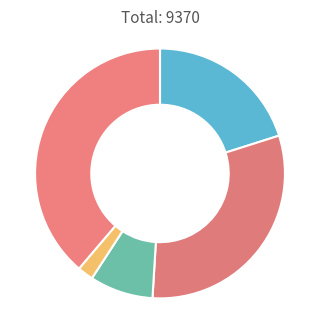

Which slice is the smallest?

Homicide